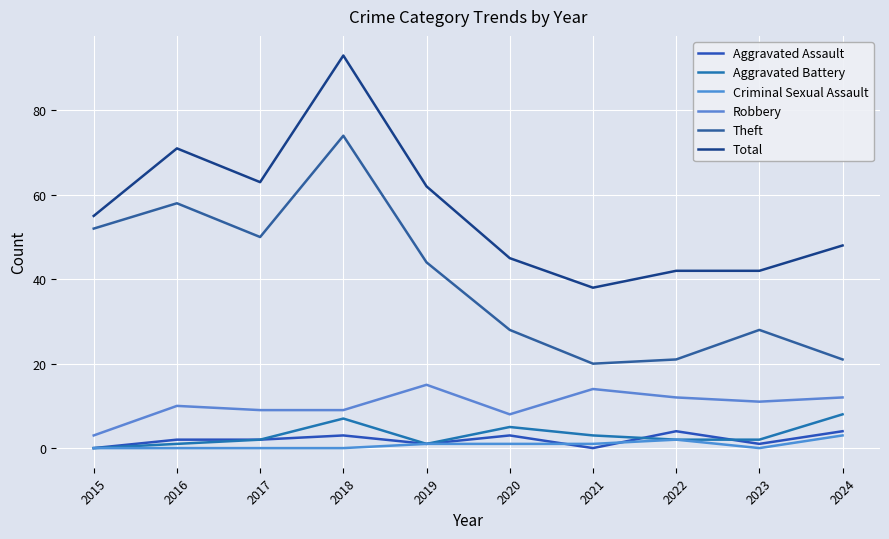

Is it true that Aggravated Battery equals 0 at 2019?

False